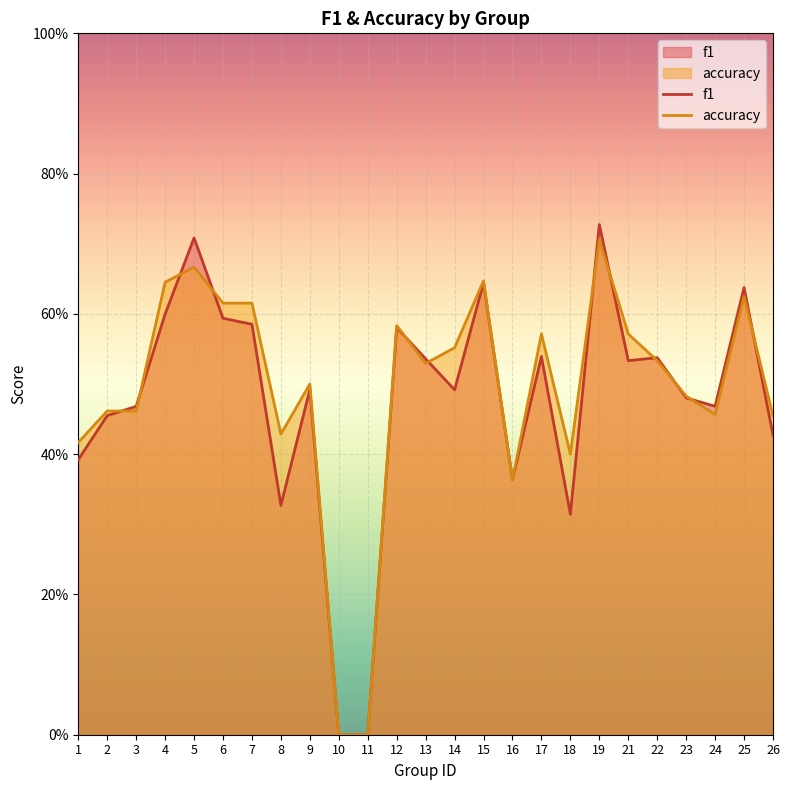

Reading right to left, what are all the values shown in this chart?

f1: 0.4	0.6	0.5	0.5	0.5	0.5	0.7	0.3	0.5	0.4	0.6	0.5	0.5	0.6	0.0	0.0	0.5	0.3	0.6	0.6	0.7	0.6	0.5	0.5	0.4
accuracy: 0.5	0.6	0.5	0.5	0.5	0.6	0.7	0.4	0.6	0.4	0.6	0.6	0.5	0.6	0.0	0.0	0.5	0.4	0.6	0.6	0.7	0.6	0.5	0.5	0.4